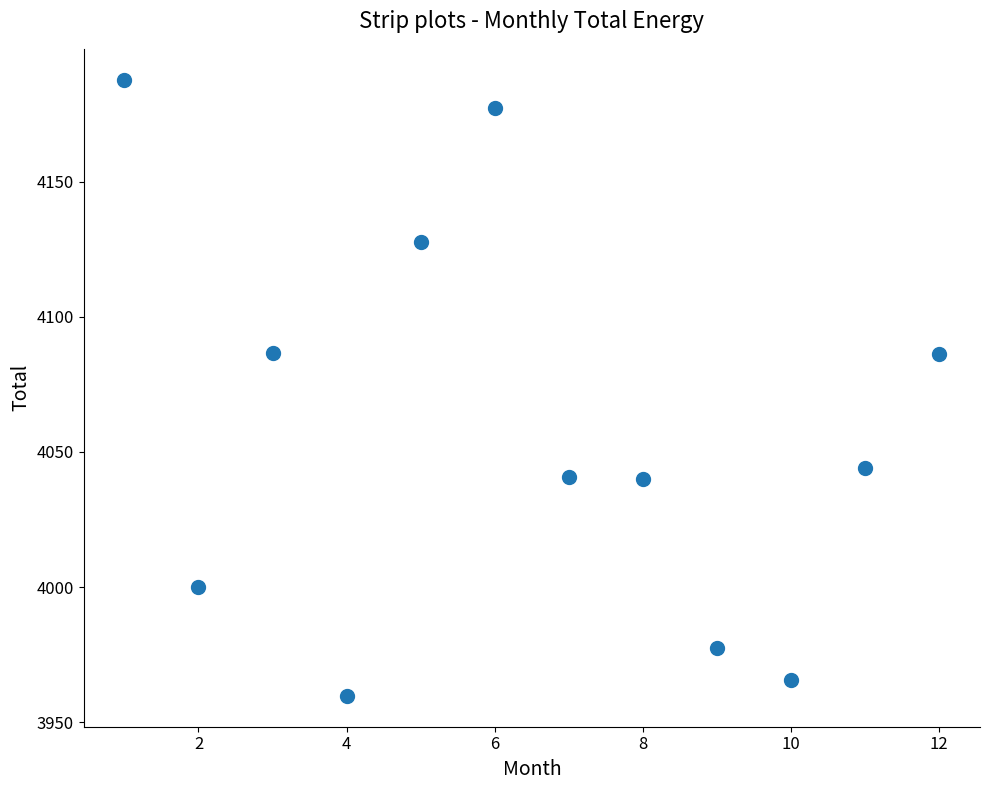

What is the range of X values (max minus min)?

11.0